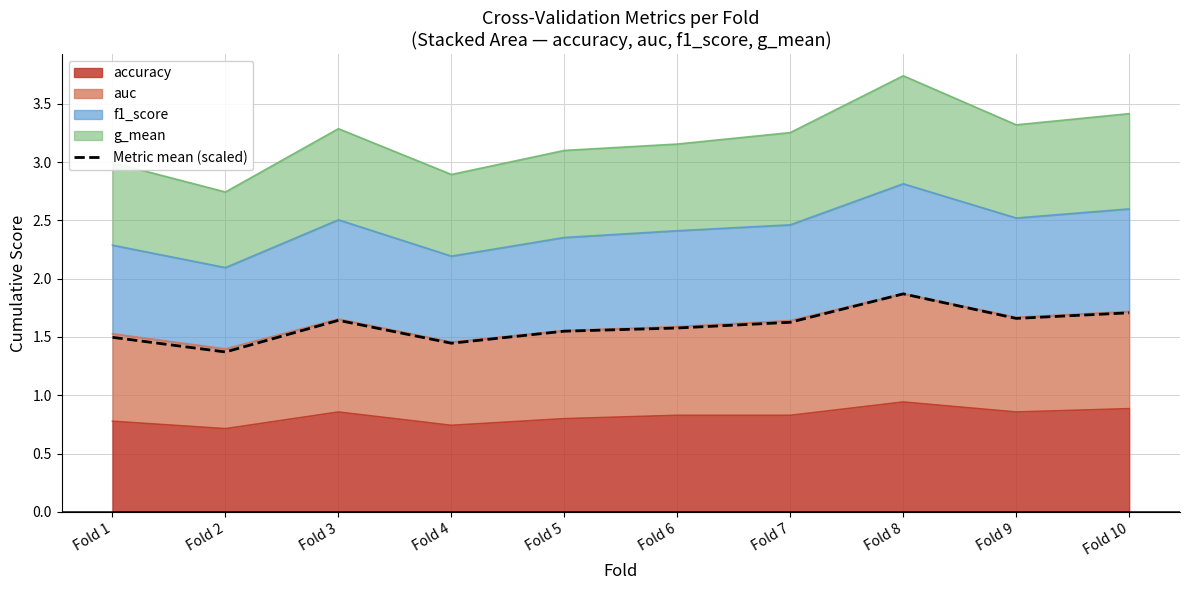

What is the sum of all values?

15.9